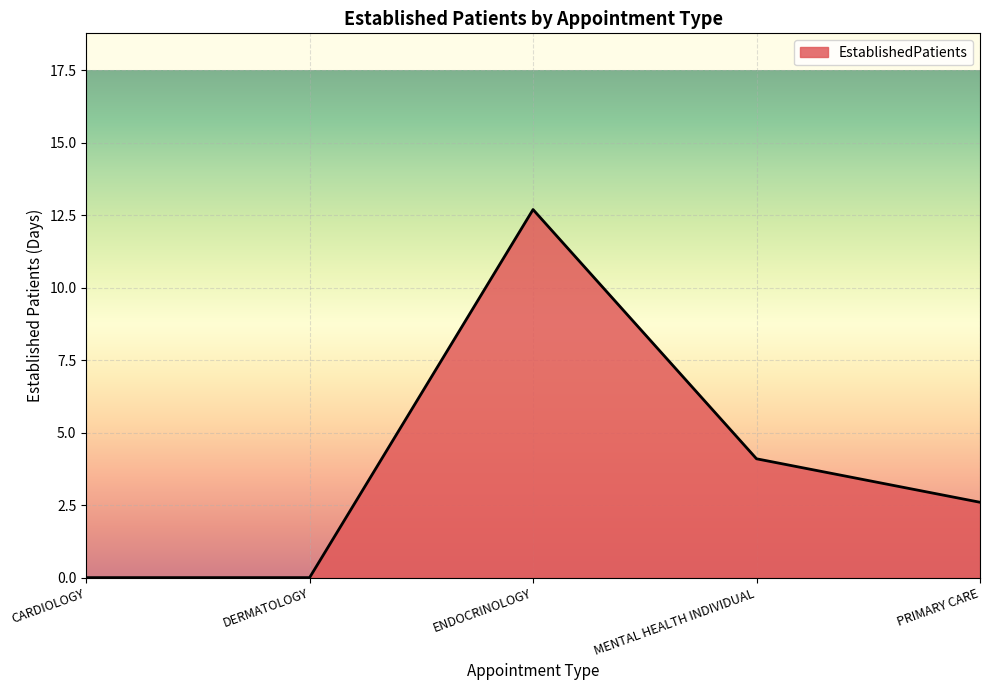

How many lines are shown in the chart?

1